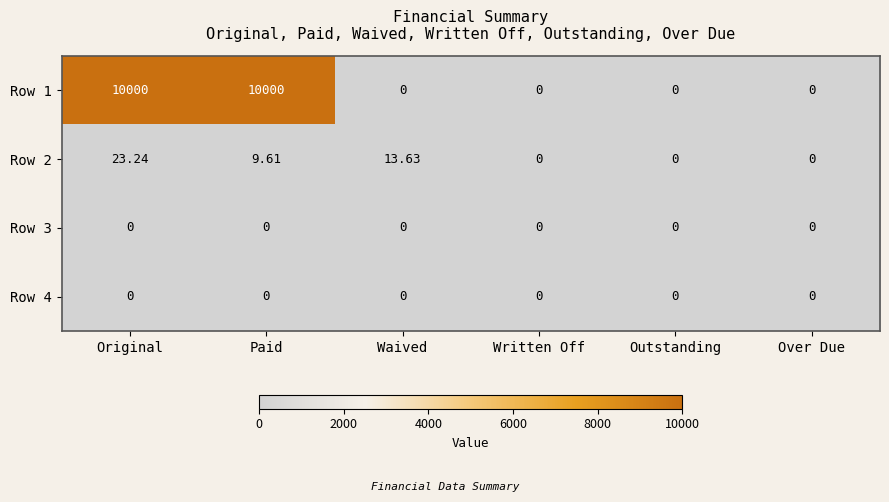

At which label does Row 2 first exceed 9?

Original